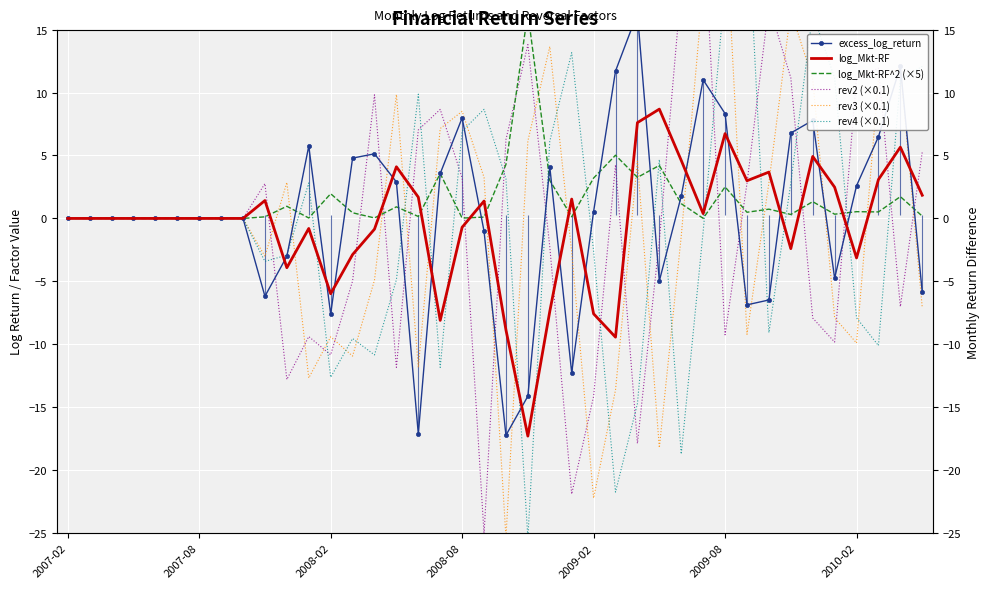

What is the difference between the highest and lowest values at 2009-08?

33.6